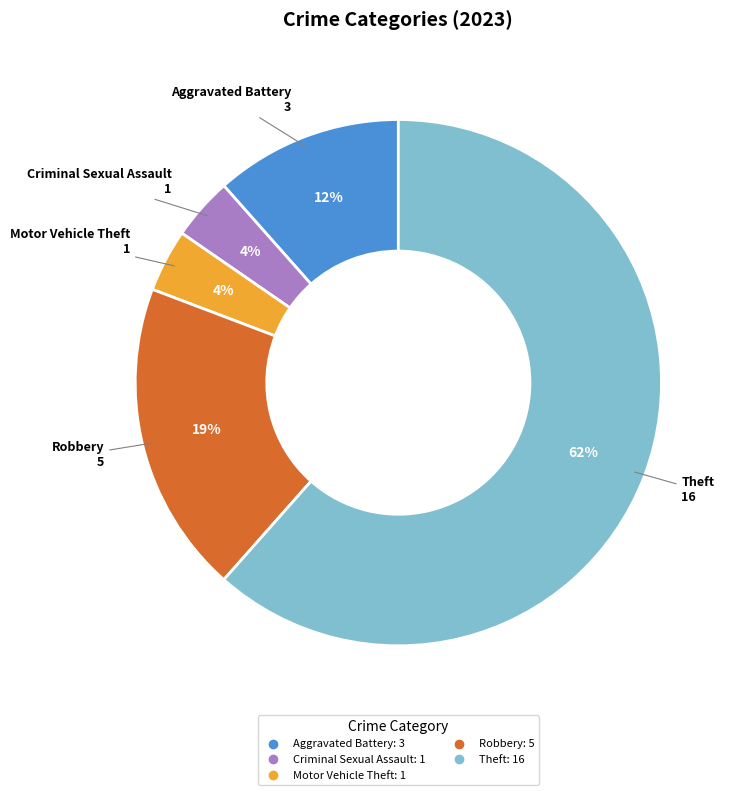

To the nearest percent, what is the average slice percentage?

20%